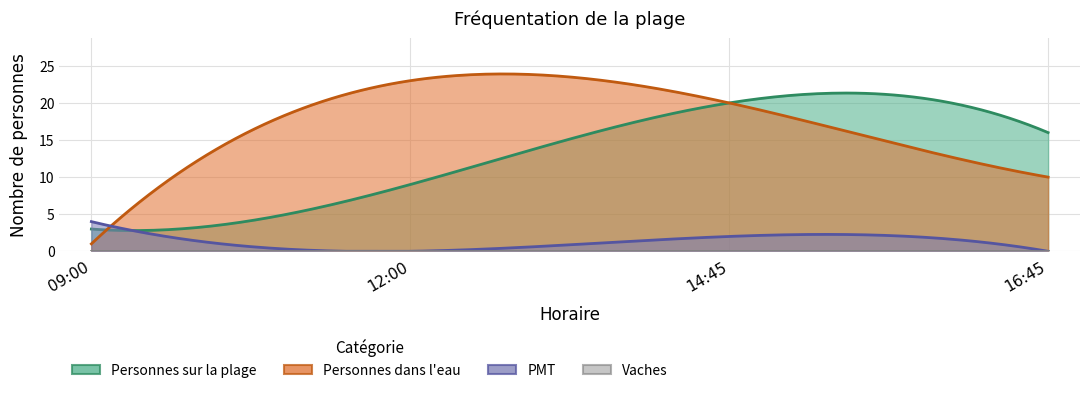

What is the difference between the maximum and minimum values in the Personnes sur la plage series?

17